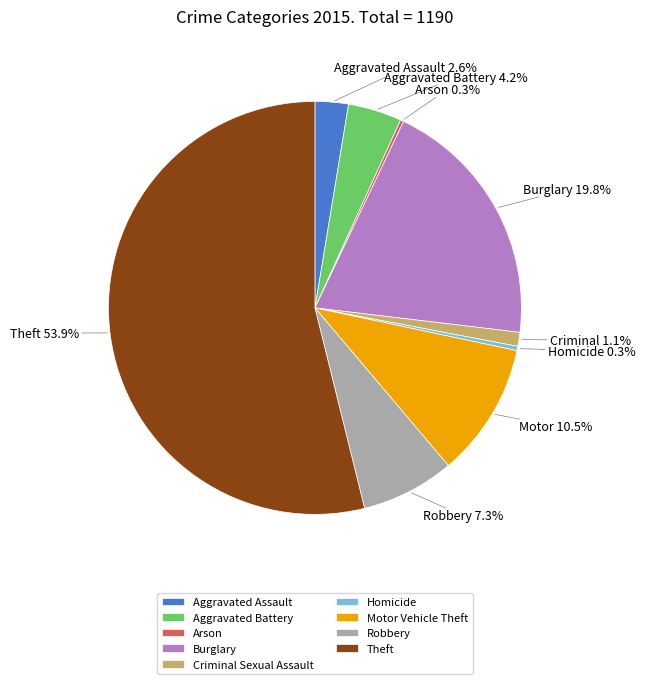

Do Aggravated Assault and Homicide together represent more than half of the pie?

No